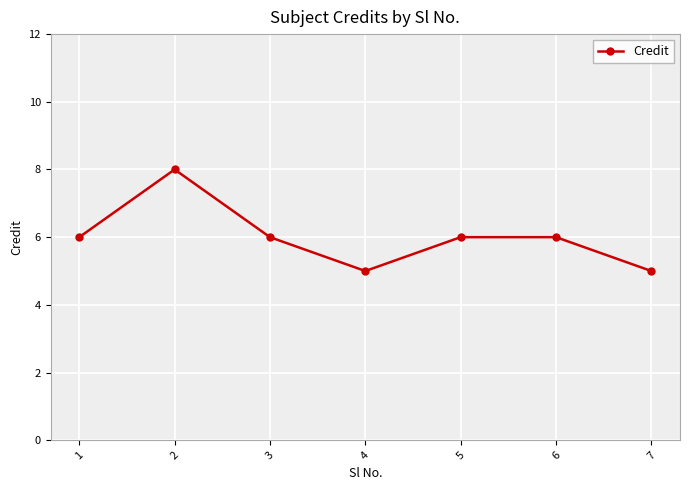

What value does the data have at 6?

6